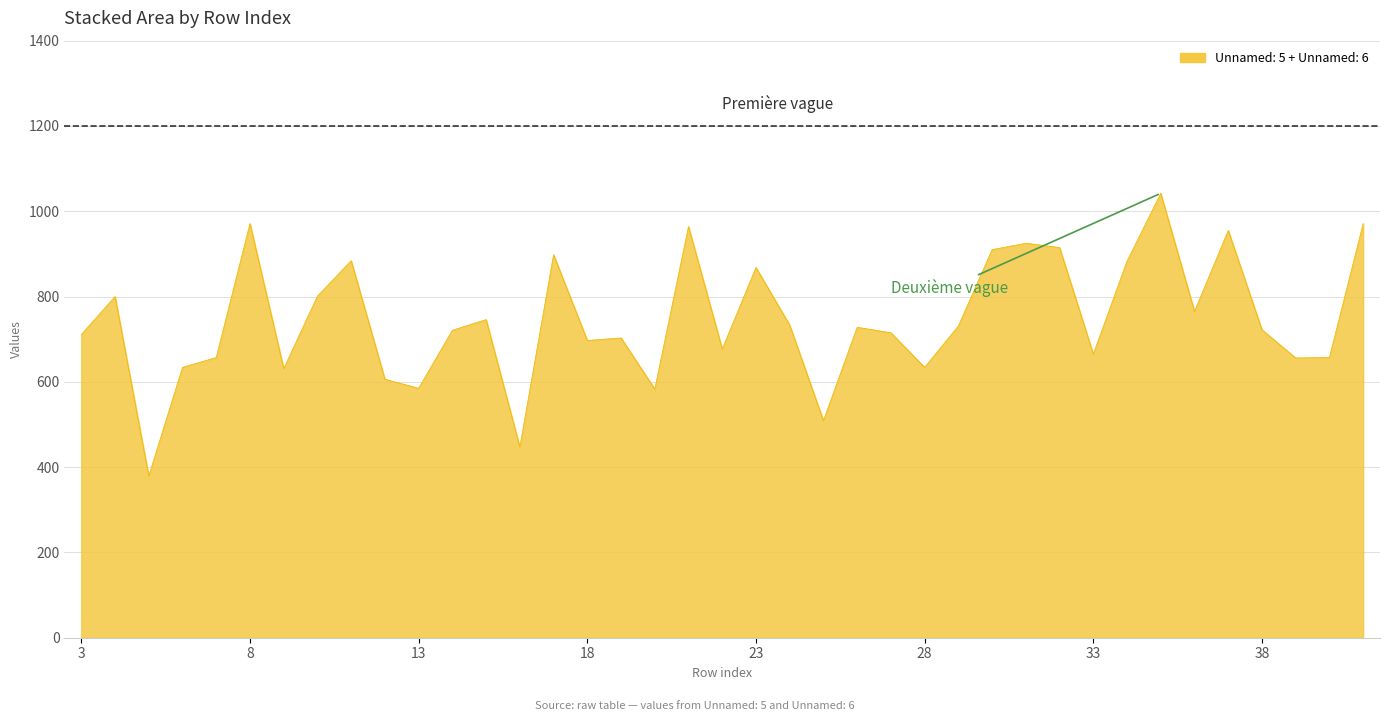

What is the difference between the maximum and minimum values?

663